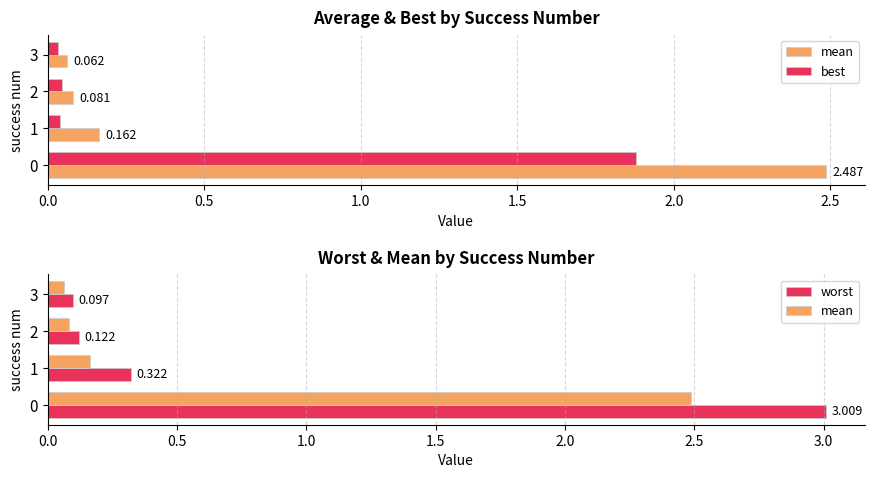

What is the value of the best bar at the 1st from the left?

1.9